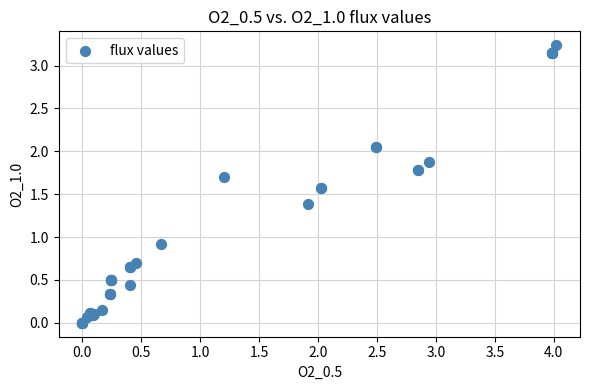

What Y value in the scatter plot is closest to 1?

0.9